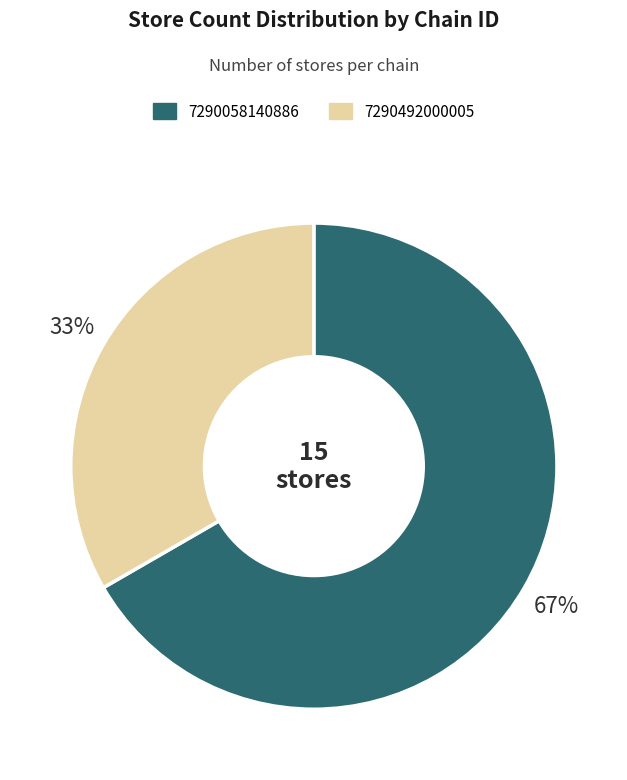

Is there any slice that represents more than half of the pie?

Yes